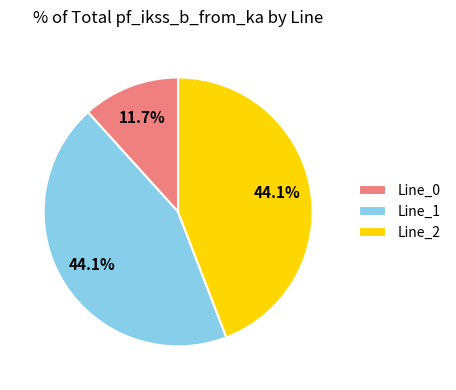

To the nearest percent, what is the combined percentage of Line_1 and Line_2?

88%